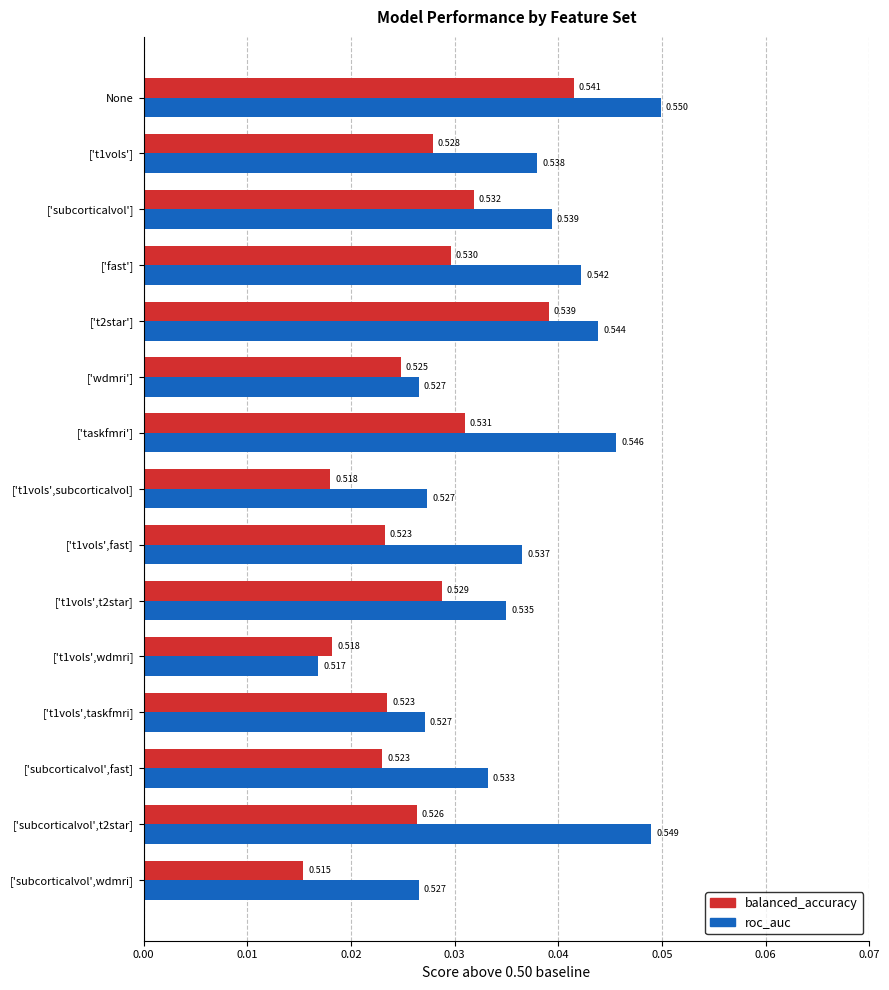

What are all the series names shown in the legend?

balanced_accuracy, roc_auc